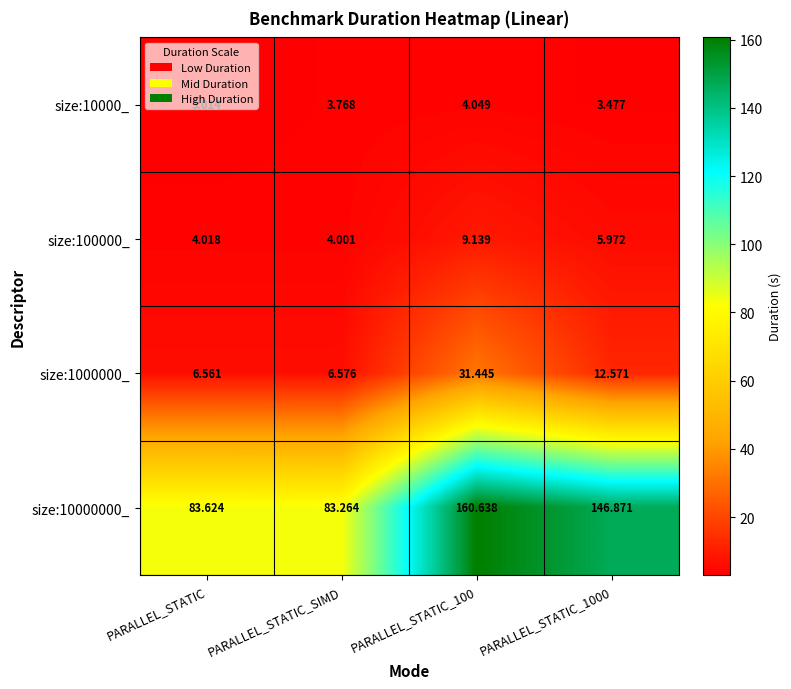

Which series has the largest range (max minus min)?

size:10000000_